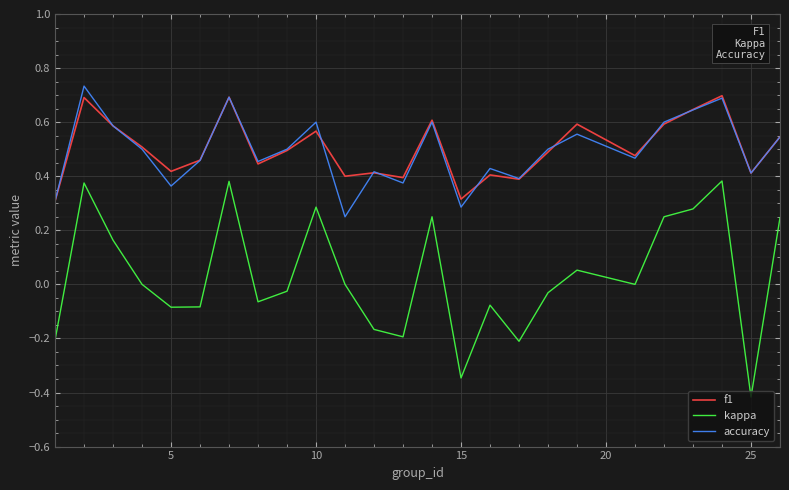

Which series has the widest spread of values?

kappa